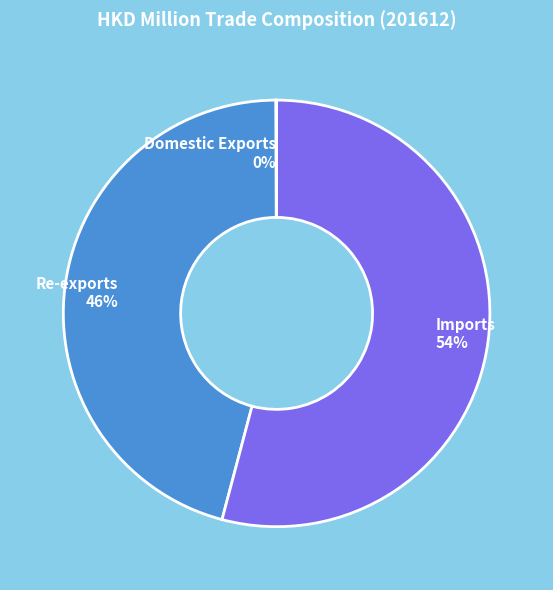

The Re-exports slice represents 60% of the pie. True or false?

False